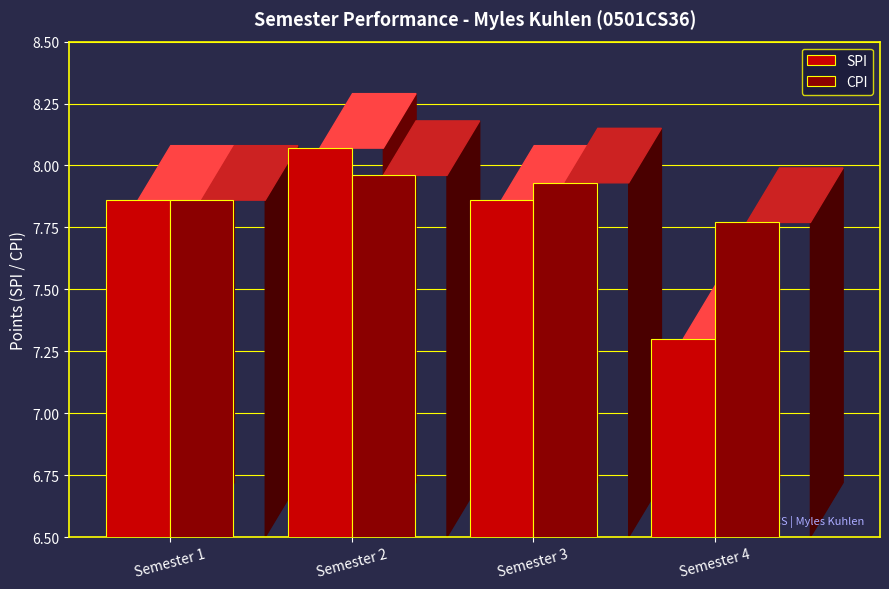

What is the value of the SPI bar at the 4th from the left?

7.3